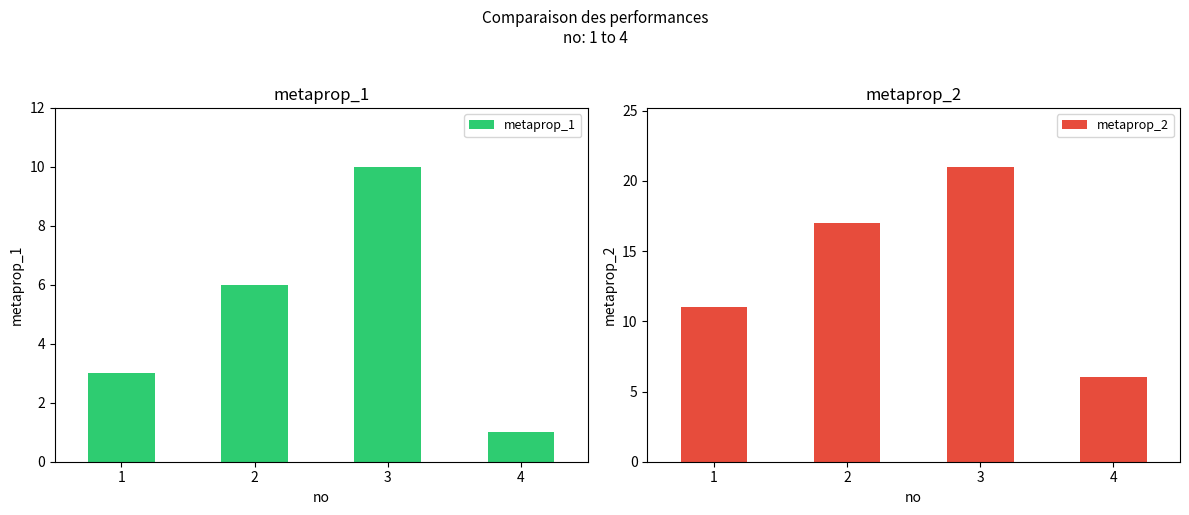

Rank the series at 4 from lowest to highest value.

metaprop_1, metaprop_2